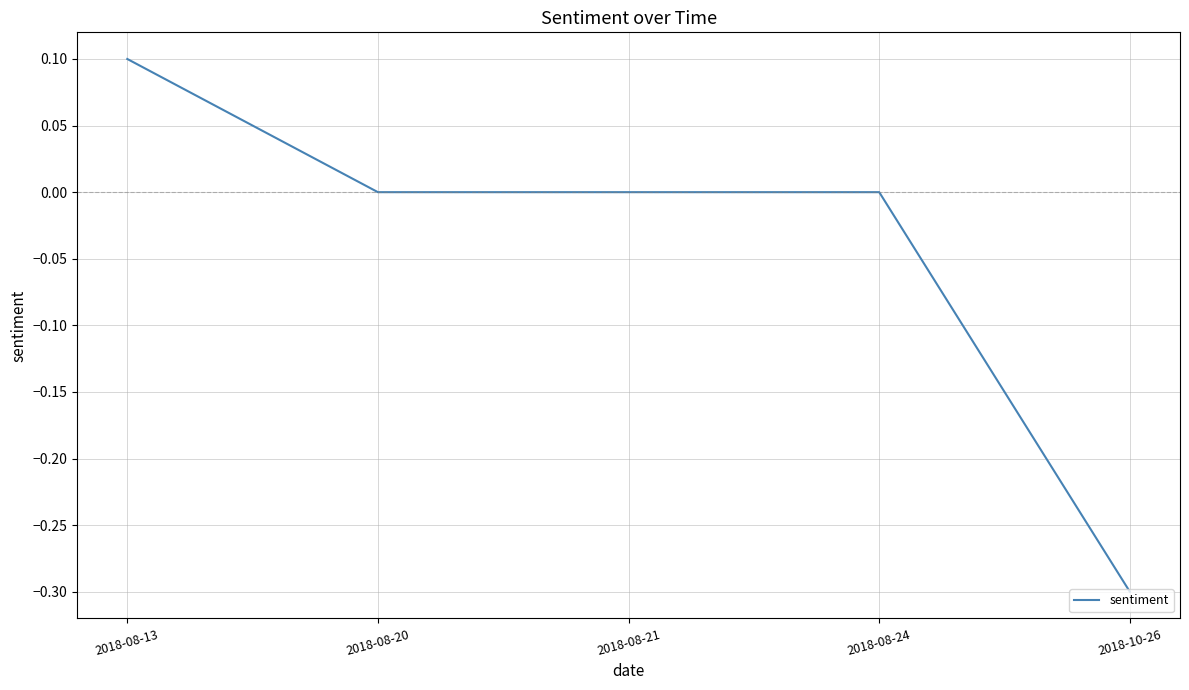

Reading left to right, transcribe all the data shown in this chart.

2018-08-13=0.1	2018-08-20=0.0	2018-08-21=0.0	2018-08-24=0.0	2018-10-26=-0.3